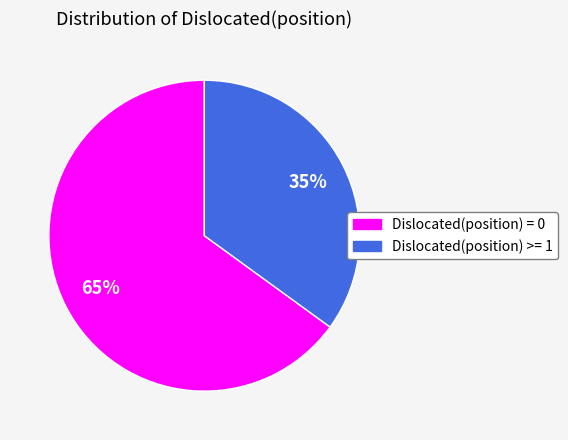

How many segments does this pie chart have?

2